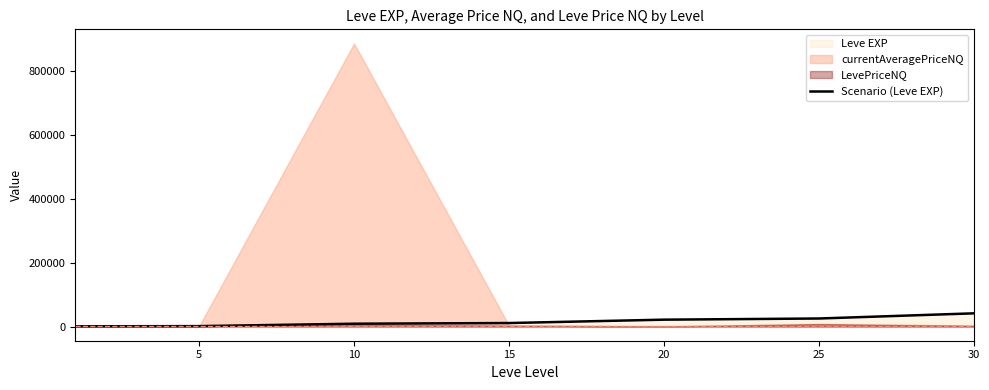

True or false: the data shows 25250 at 25.

True